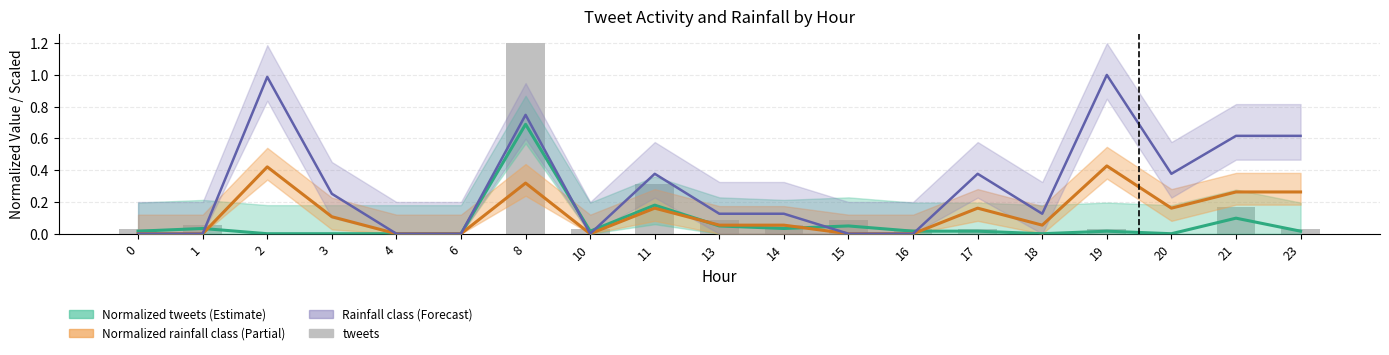

How many categories are shown in the chart?

19